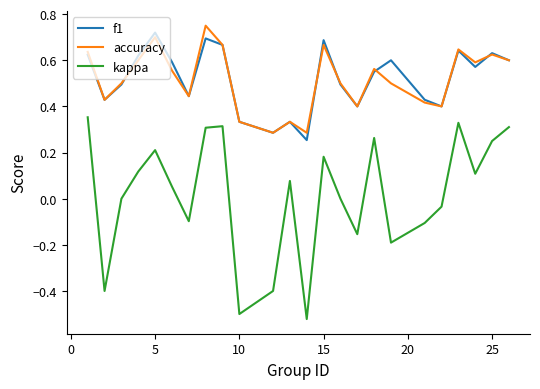

Which series has the widest spread of values?

kappa